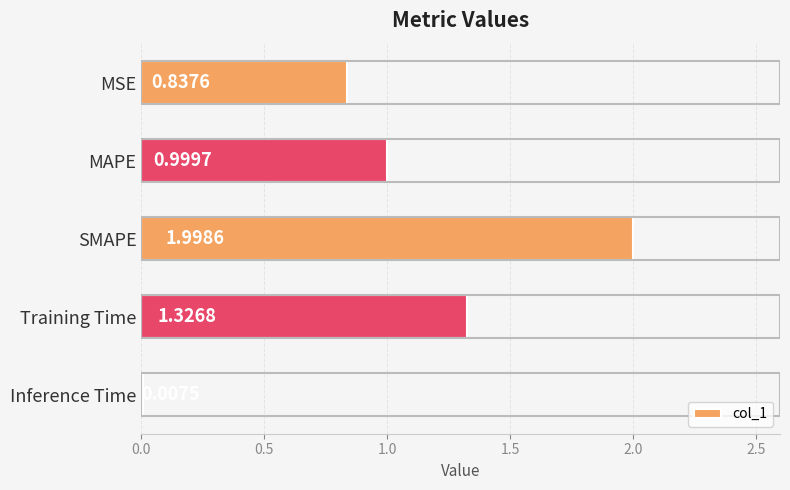

Where is the data nearest to the value 1?

MAPE